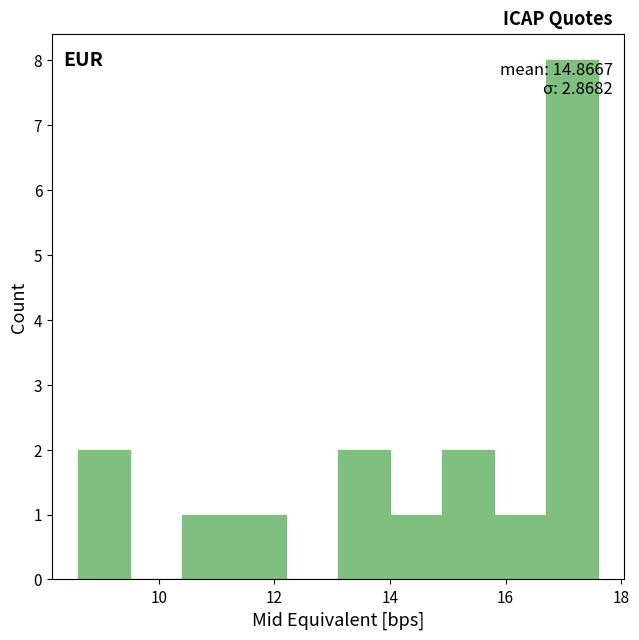

Over which range of the x-axis is the bar tallest?

16.7 to 17.6